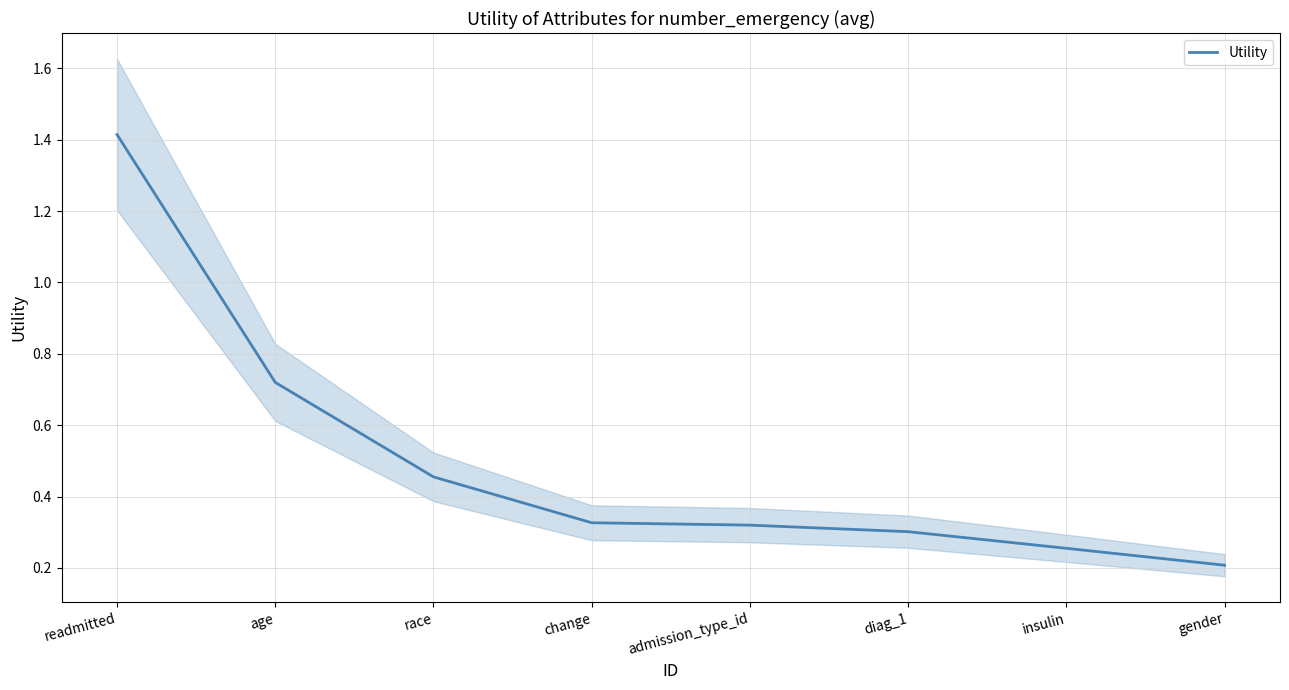

What is the sum of the values at change and readmitted?

1.7